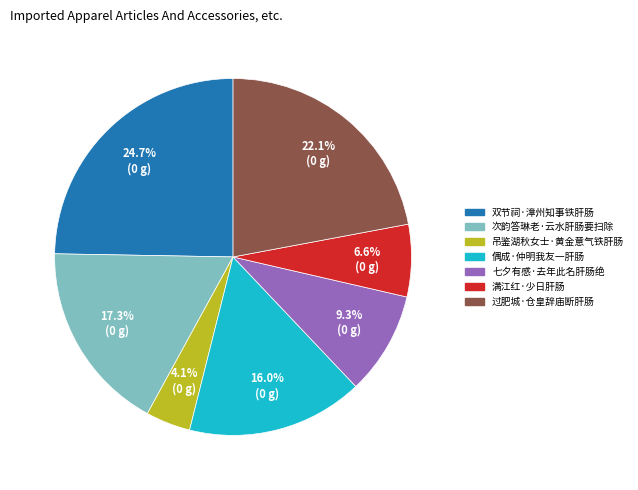

Which slice is the largest?

双节祠·漳州知事铁肝肠